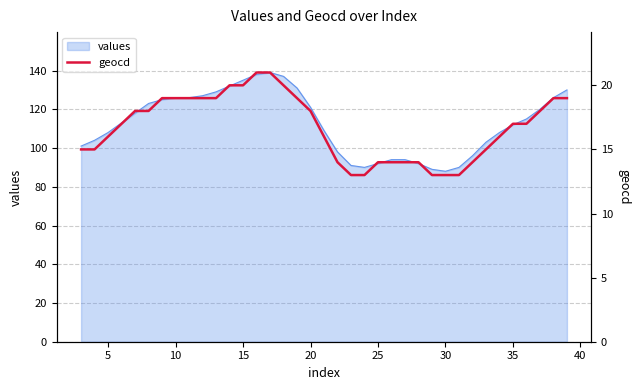

What is the maximum value for values?

139